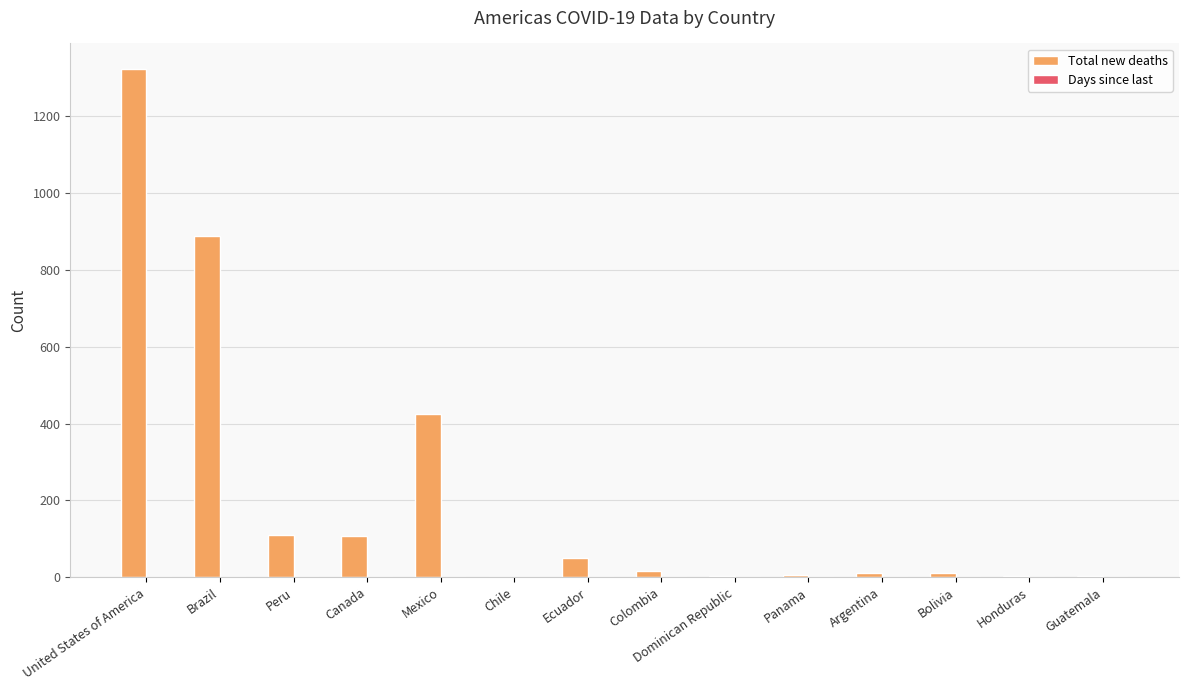

True or false: Total new deaths has a value of 2 at Dominican Republic.

True